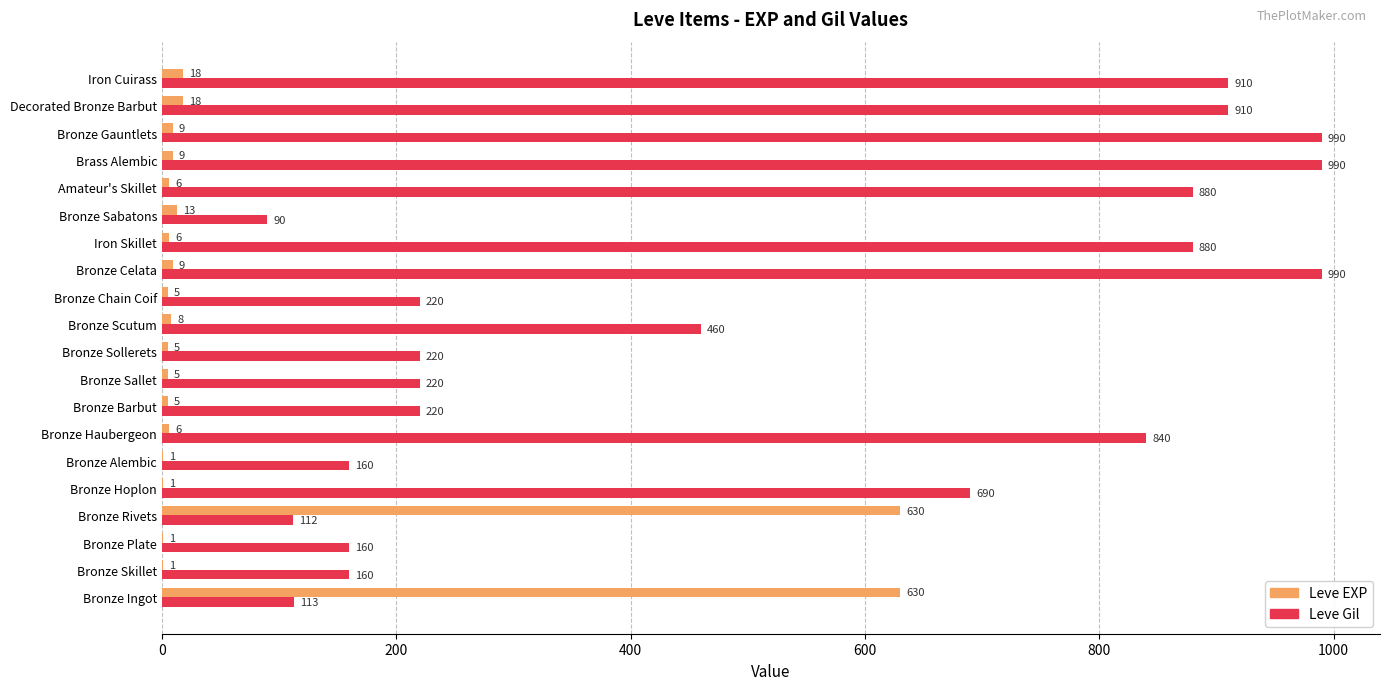

How many distinct data groups are displayed?

2